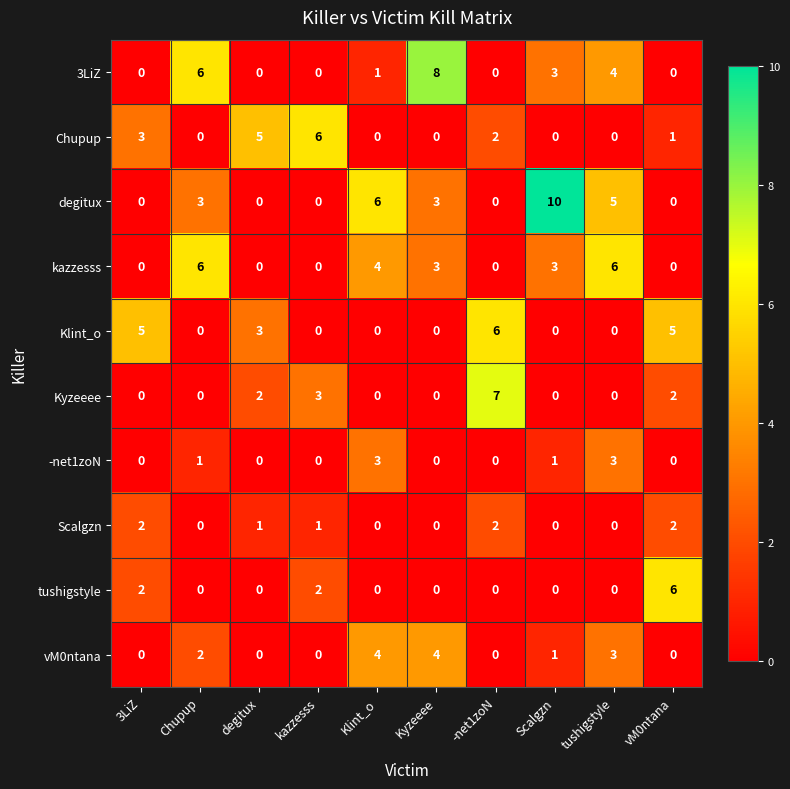

Where does the kazzesss series first go above 3?

Chupup